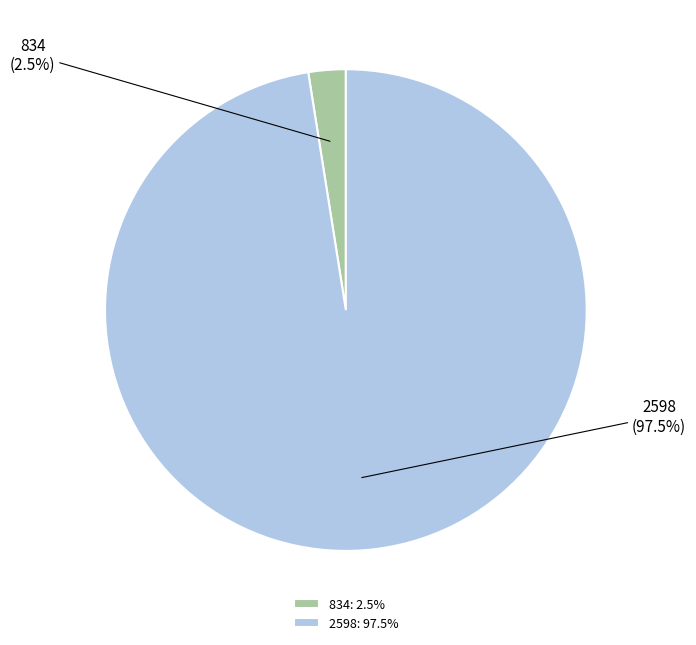

Approximately how many times larger is the value at 2598 compared to 834?

39.0